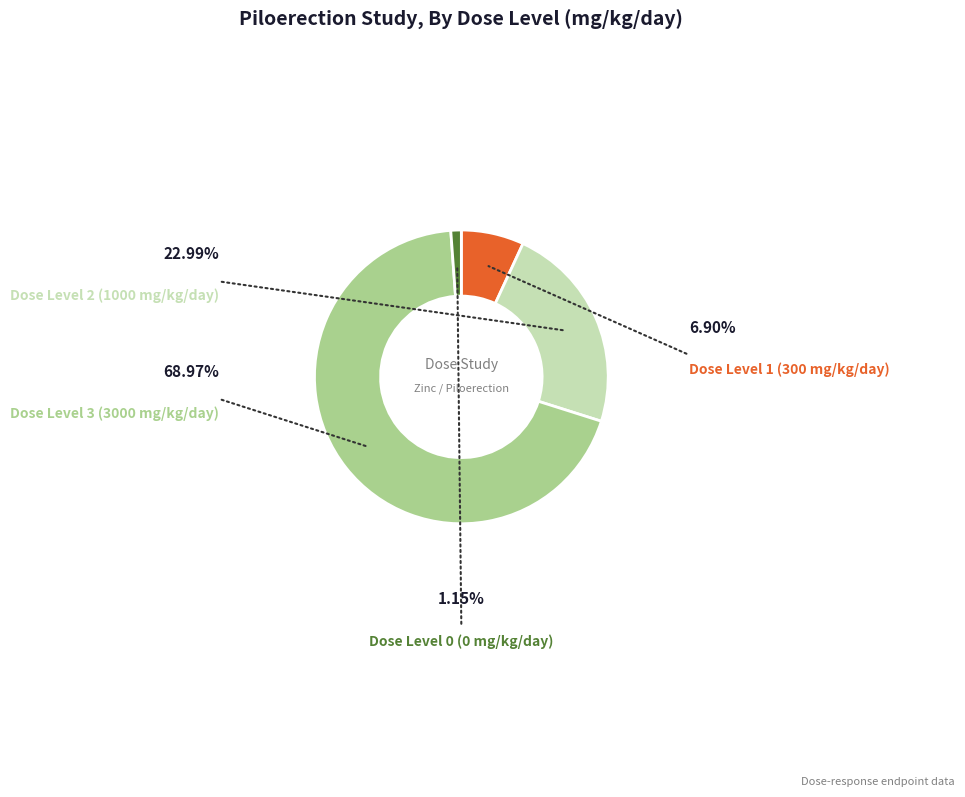

Count the number of slices in the pie.

4